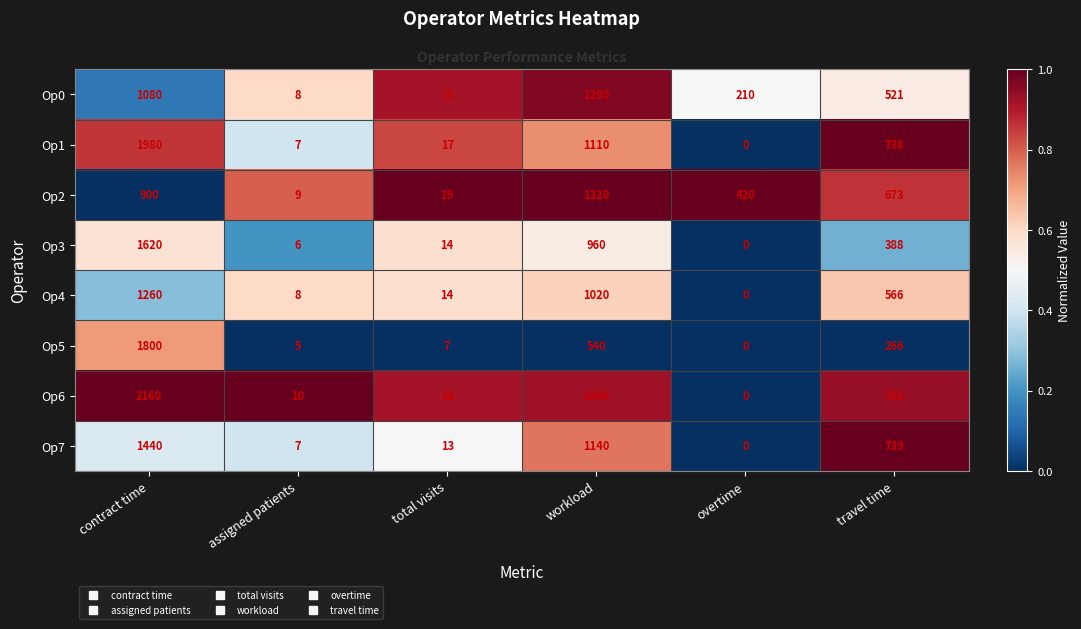

The value of Op4 at assigned patients is 12. True or false?

False